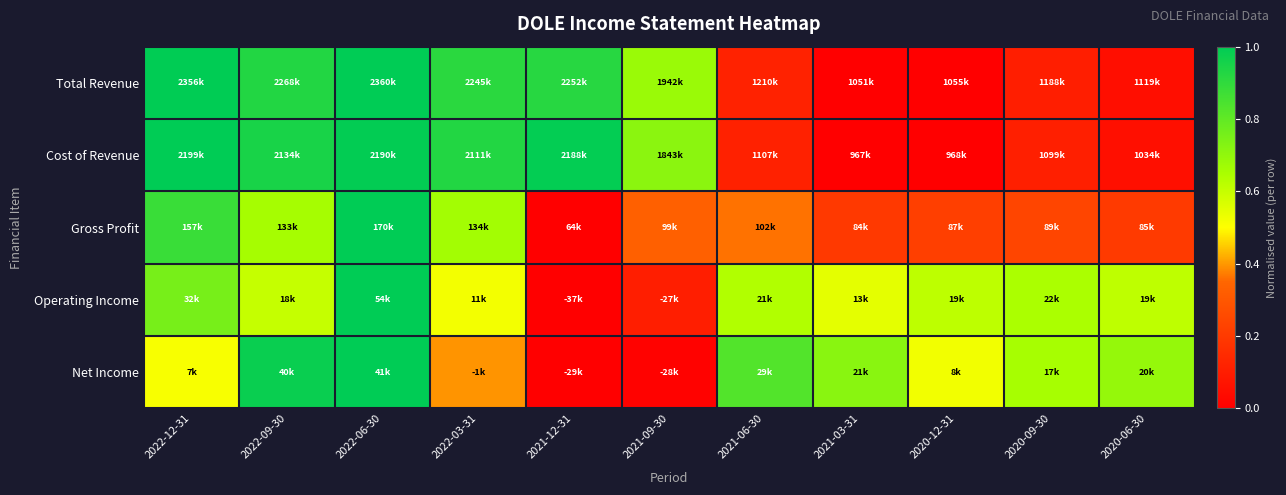

At which category is the sum across all series the highest?

2022-06-30